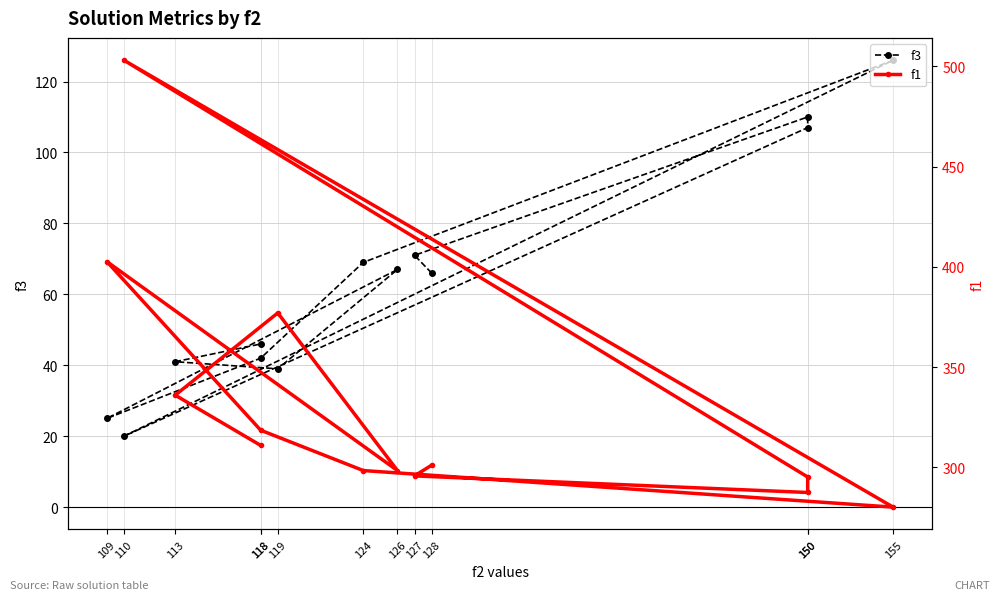

True or false: f1 has more than 1 interior local peaks.

True